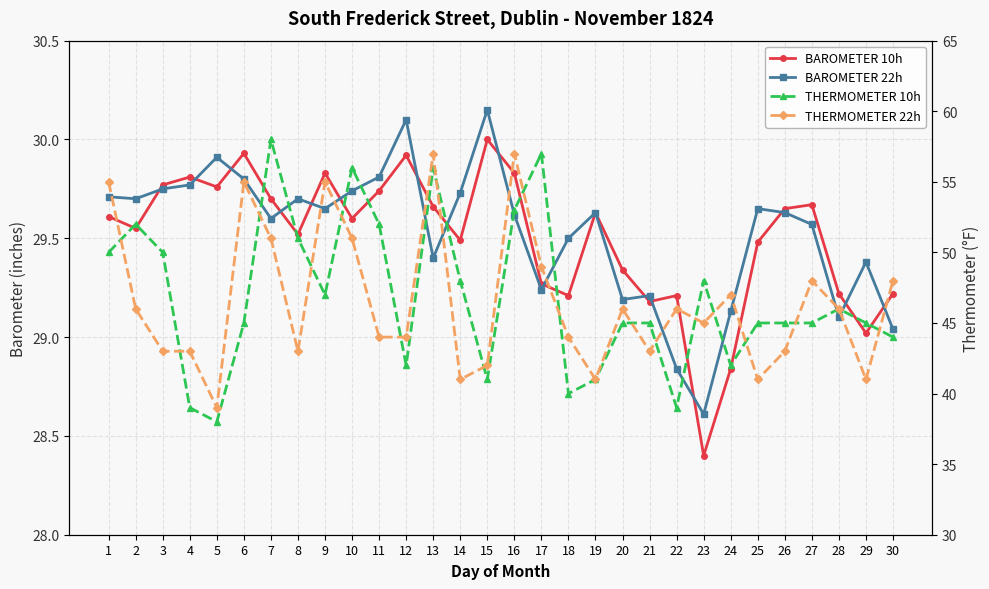

At which category does BAROMETER 22h reach its first local peak?

5